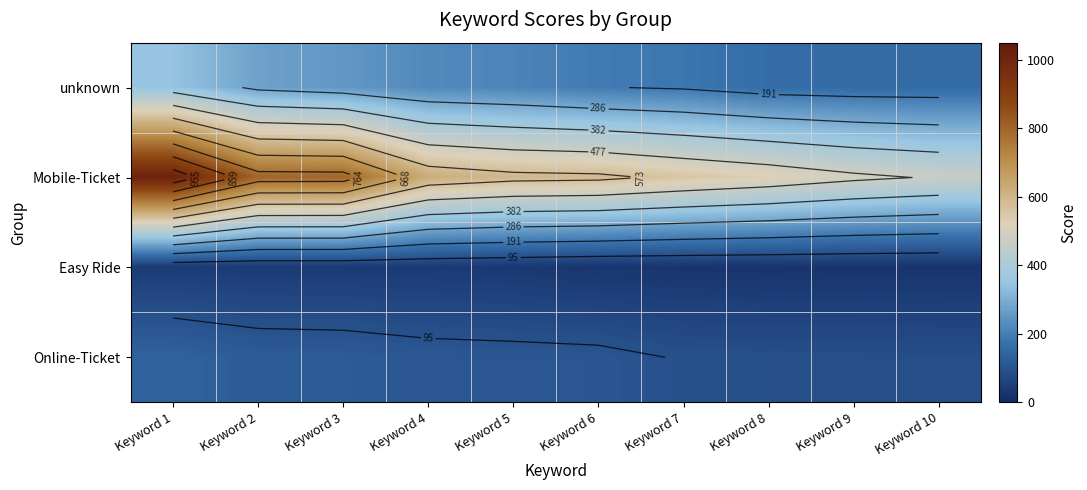

Is it true that Mobile-Ticket equals 324.3 at Keyword 7?

False